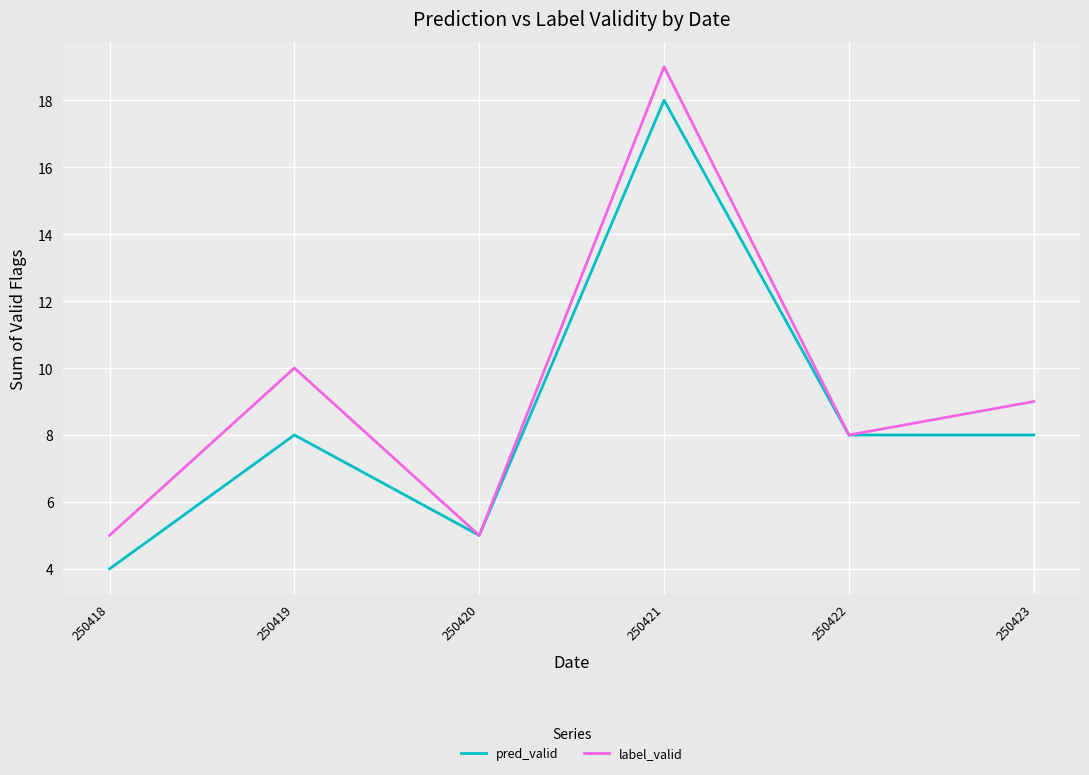

Reading right to left, list all the values displayed in this chart.

pred_valid: 250423=8	250422=8	250421=18	250420=5	250419=8	250418=4
label_valid: 250423=9	250422=8	250421=19	250420=5	250419=10	250418=5